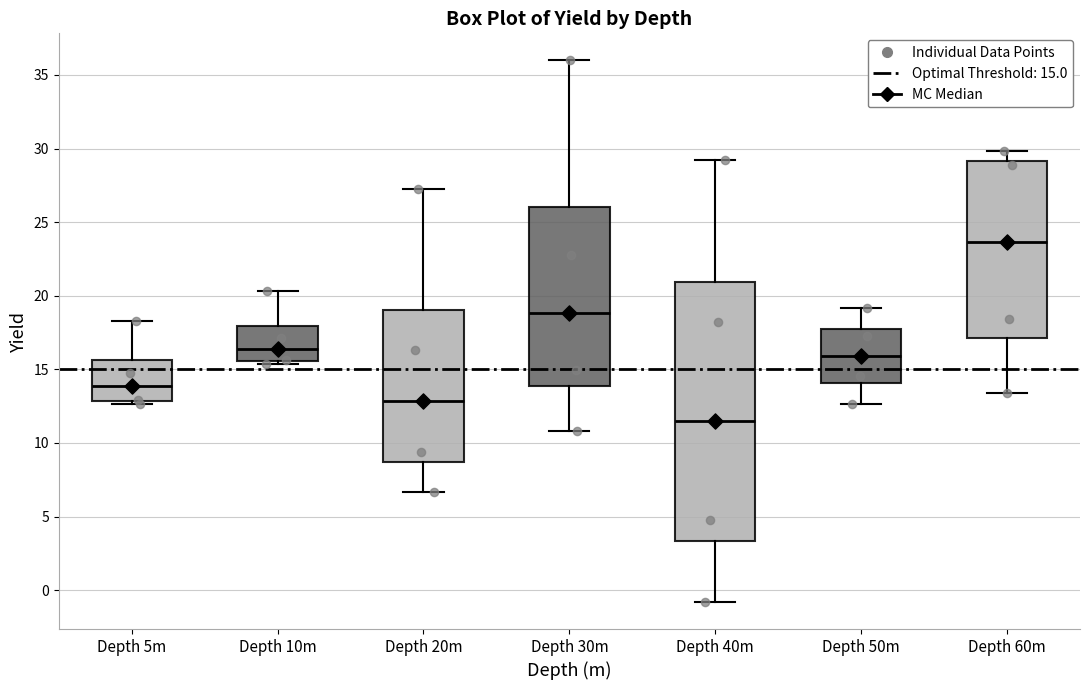

Comparing the boxes themselves (not the whiskers), which one is the tallest?

Depth 40m